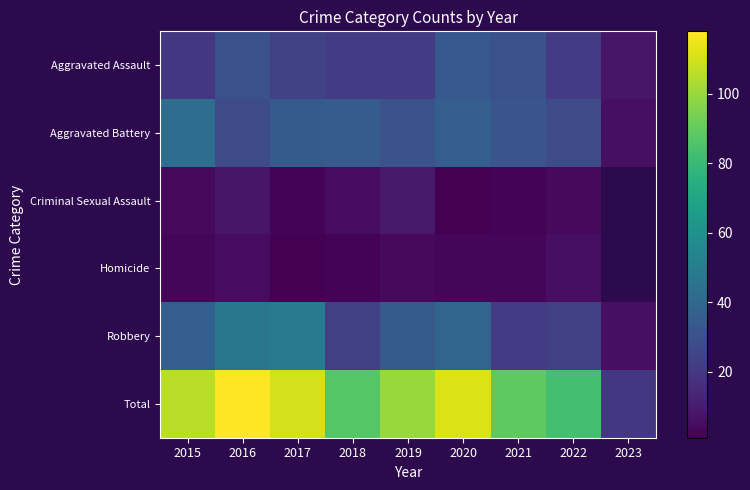

What is the approximate value of Aggravated Assault at 2017?

24.0